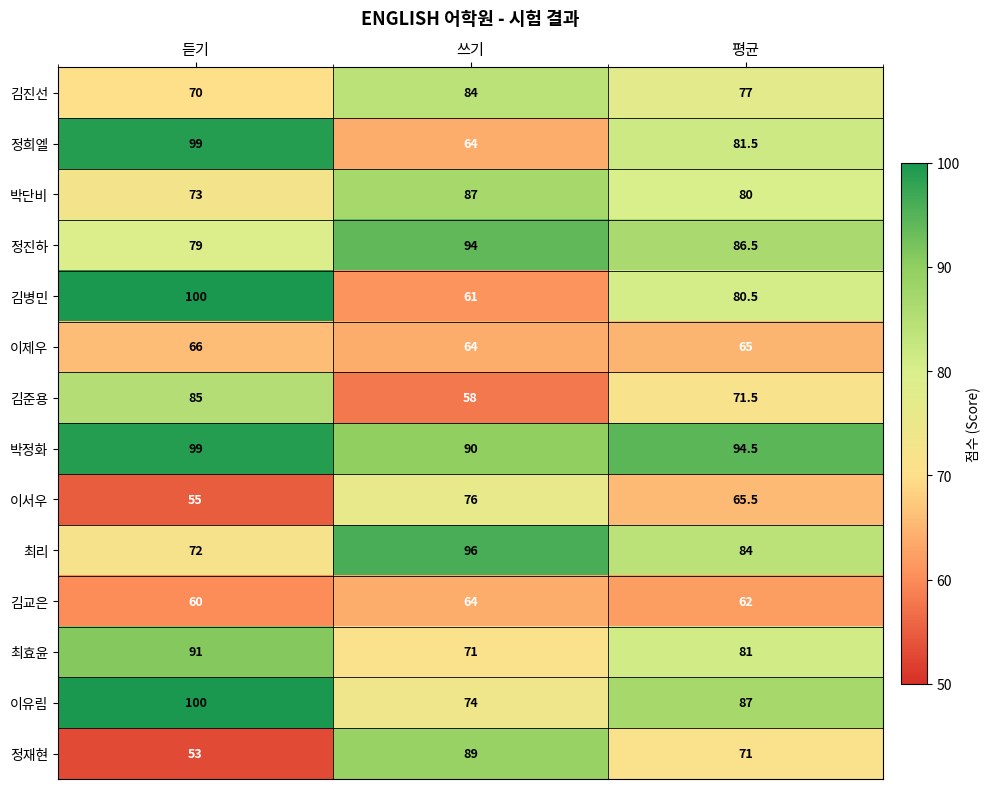

Rank the categories by 최리 value from highest to lowest.

쓰기, 평균, 듣기